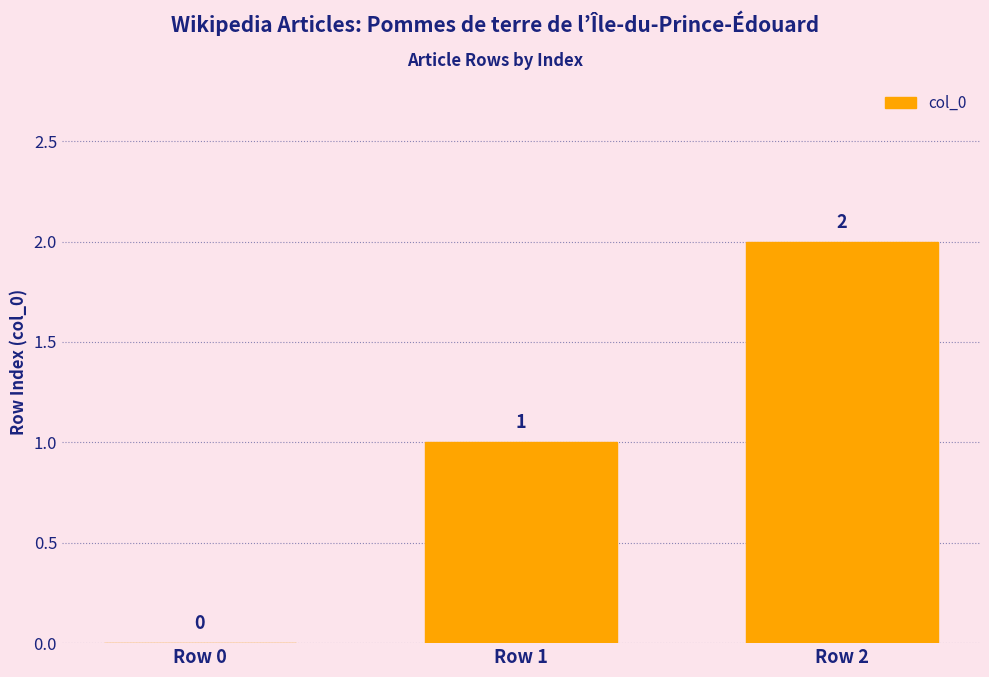

Are the bars grouped side by side (vs. stacked)?

No